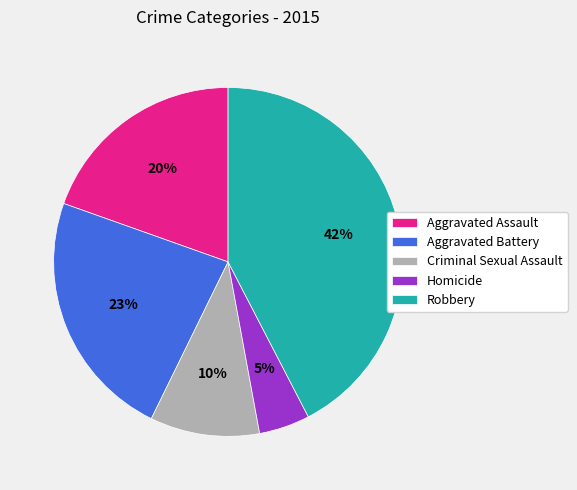

To the nearest percent, what is the average slice percentage?

20%